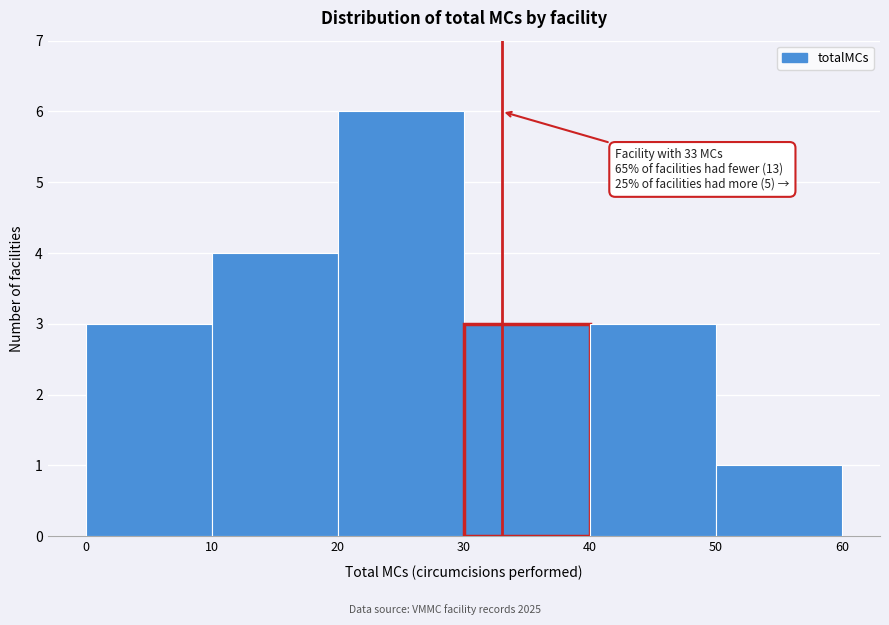

Which range on the x-axis has the tallest bar?

20 to 30